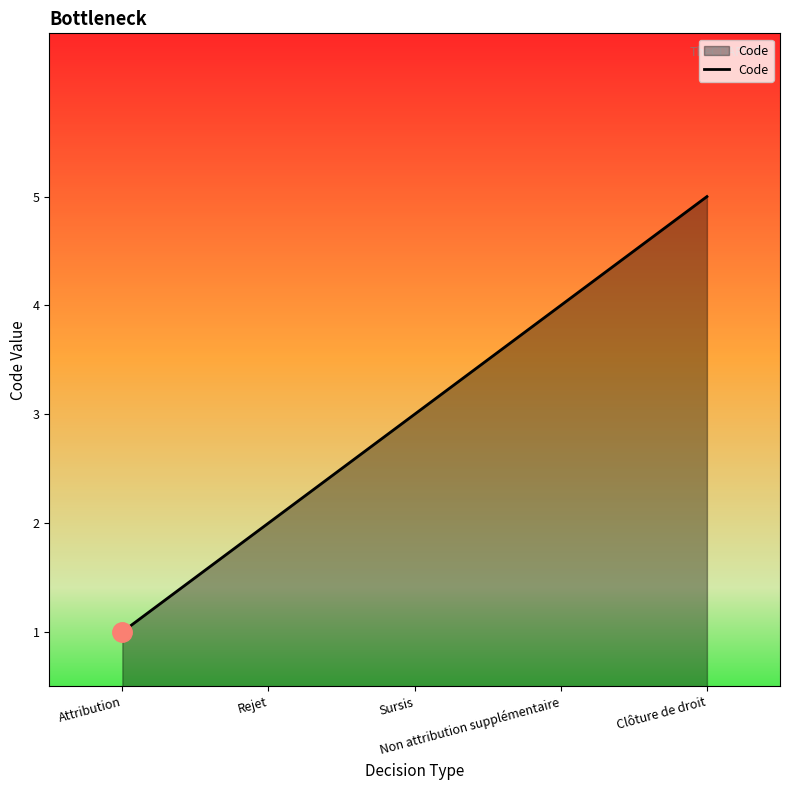

How many categories are shown in the chart?

5